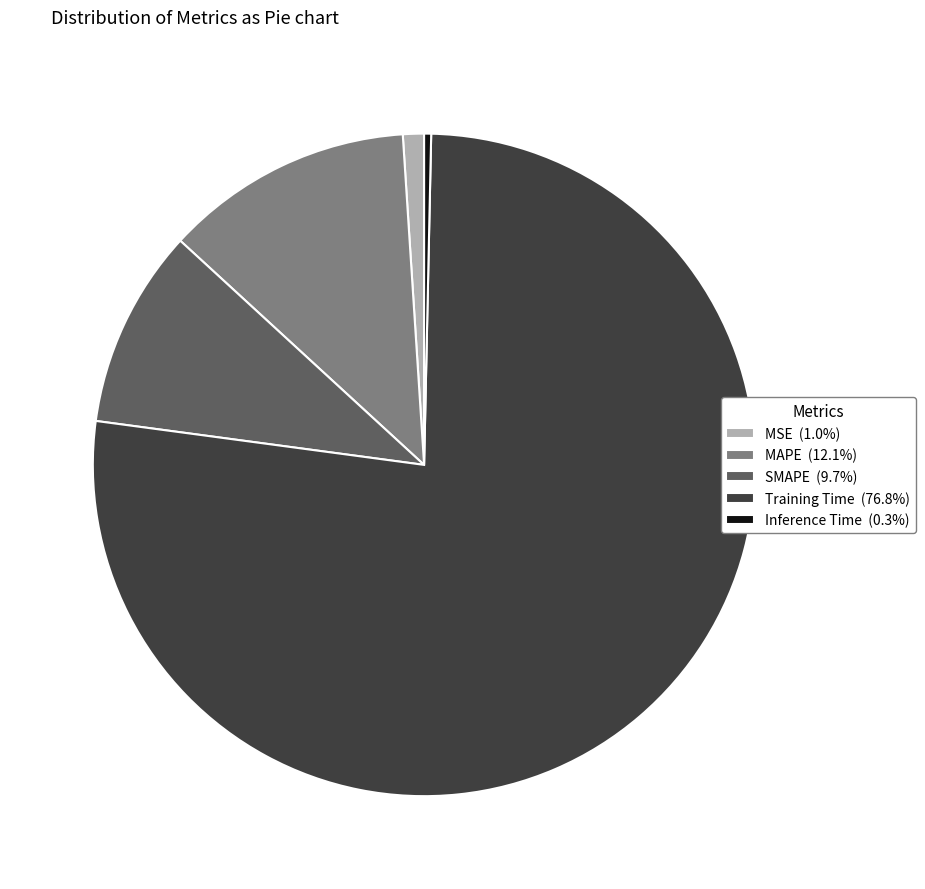

True or false: Training Time accounts for 77% of the total.

True